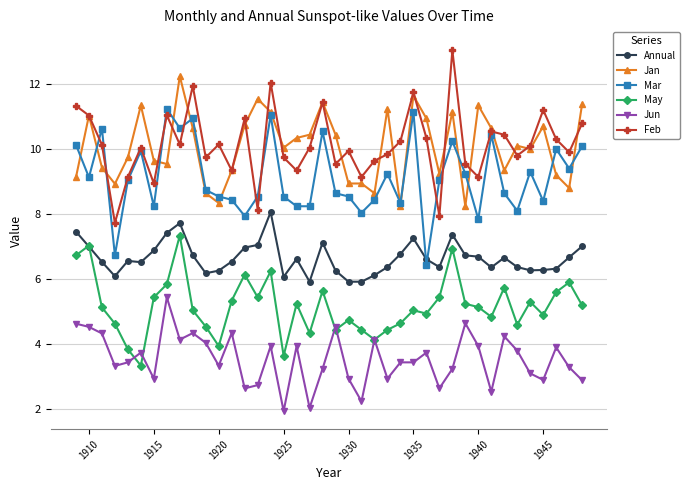

What is the highest value of the Feb series?

13.0